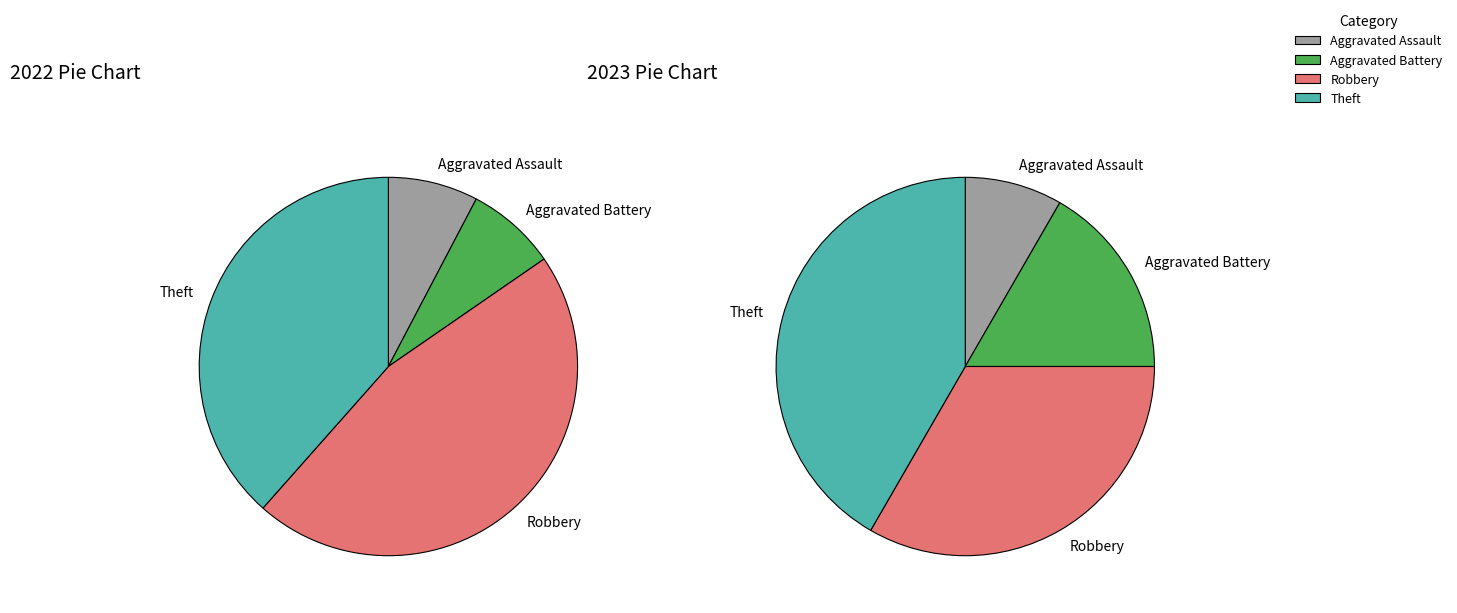

Which series has the widest spread of values?

values_2022